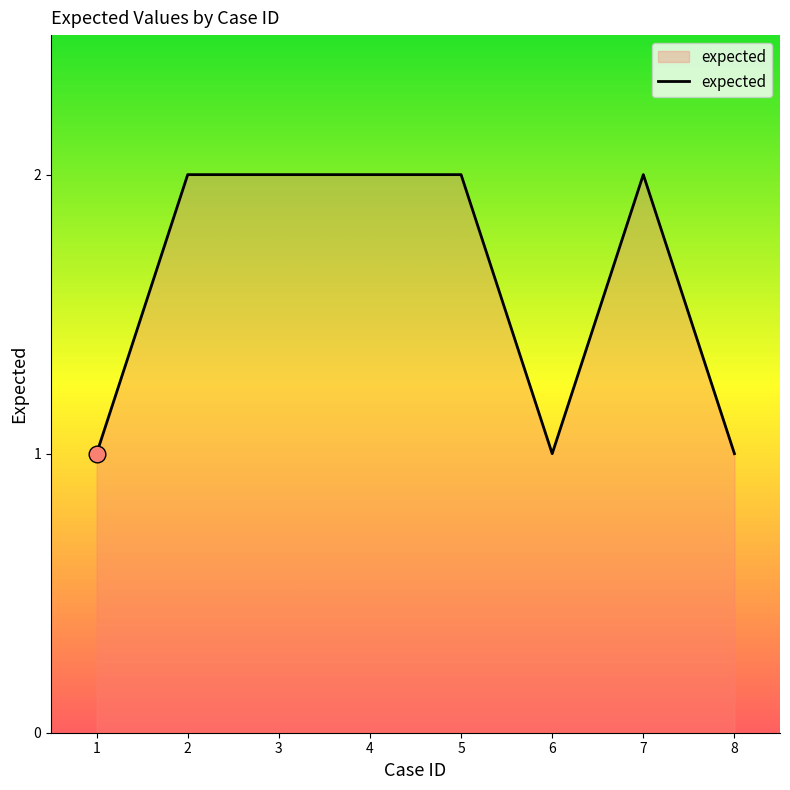

True or false: the data shows 2 at 2.

True